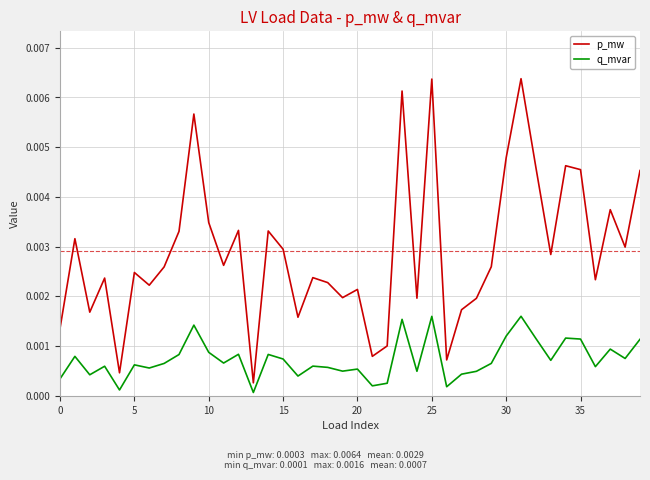

How many interior local valleys does the q_mvar series have?

13